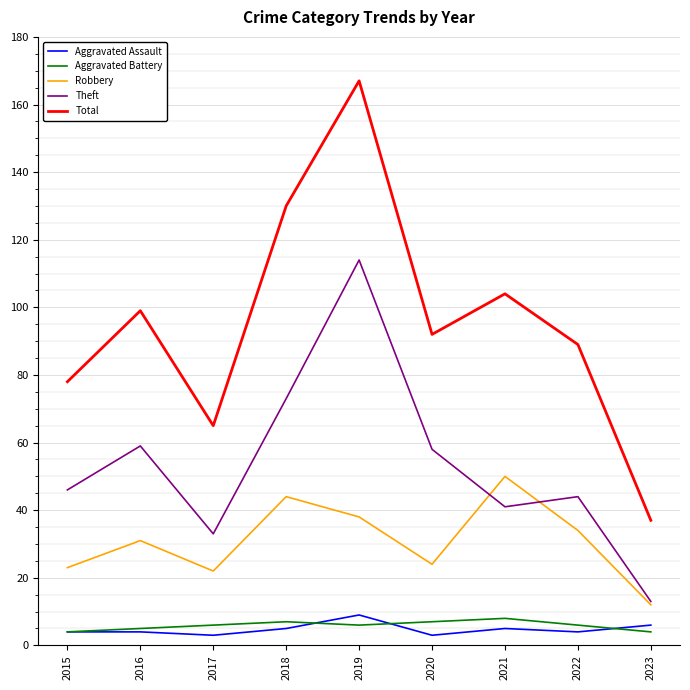

Is it true that Total equals 25 at 2021?

False